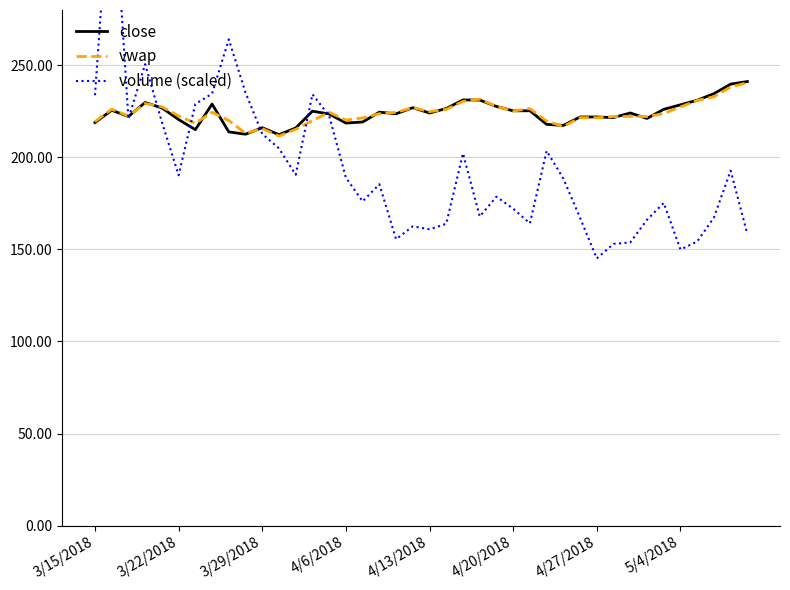

Rank the series by their maximum value, from lowest to highest.

vwap, close, volume (scaled)